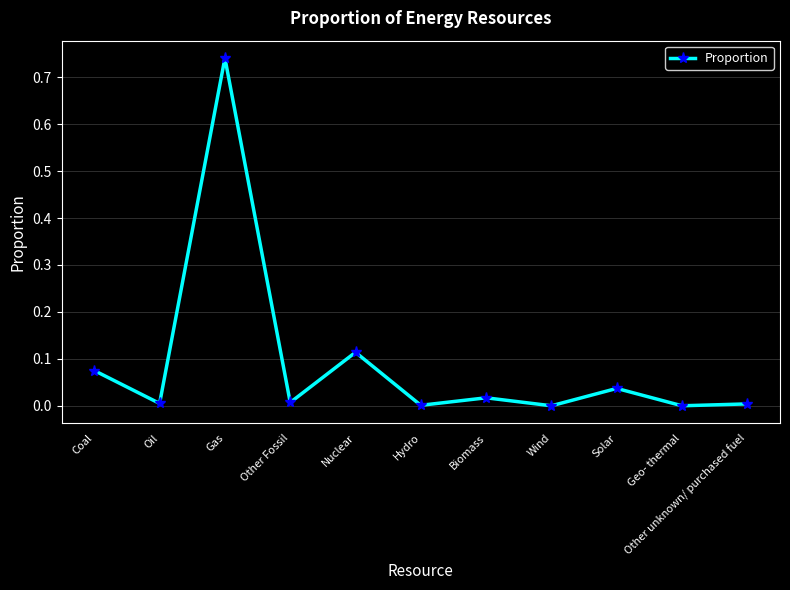

What is the sum of all values?

1.0